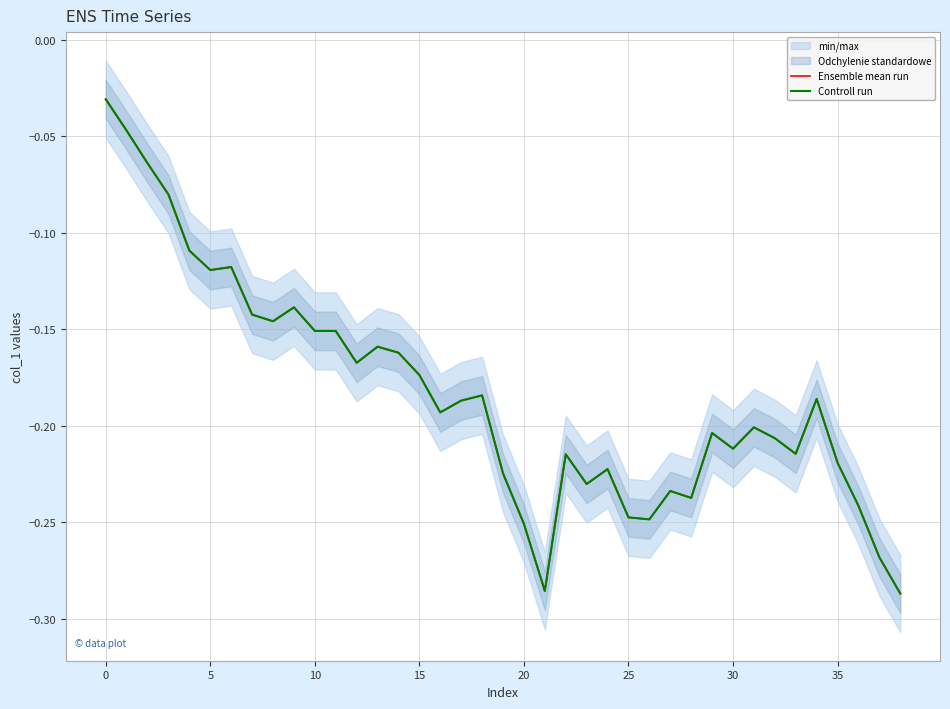

The value of Controll run at 36 is -0.3. True or false?

False